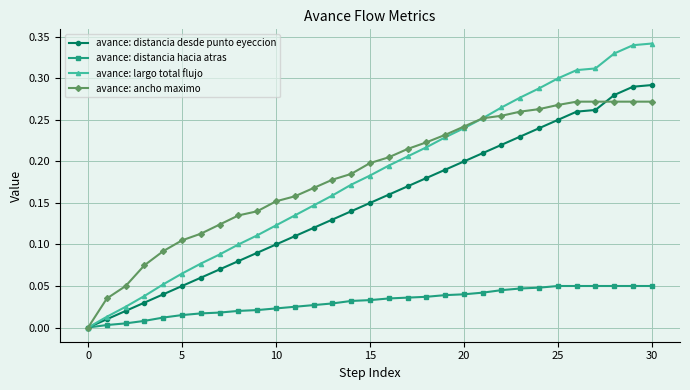

Rank the series by their maximum value, from highest to lowest.

avance: largo total flujo, avance: distancia desde punto eyeccion, avance: ancho maximo, avance: distancia hacia atras